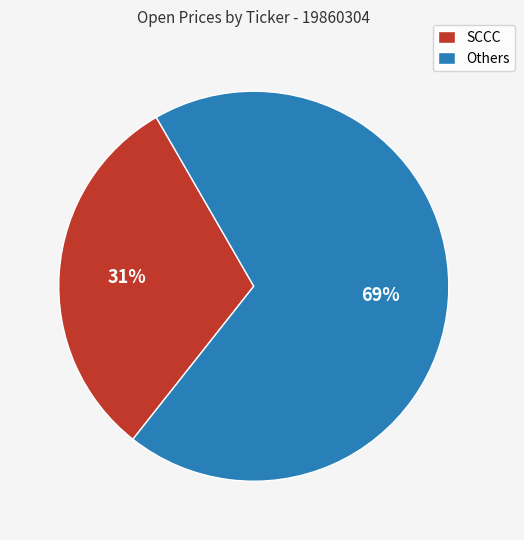

The Others slice represents 63% of the pie. True or false?

False